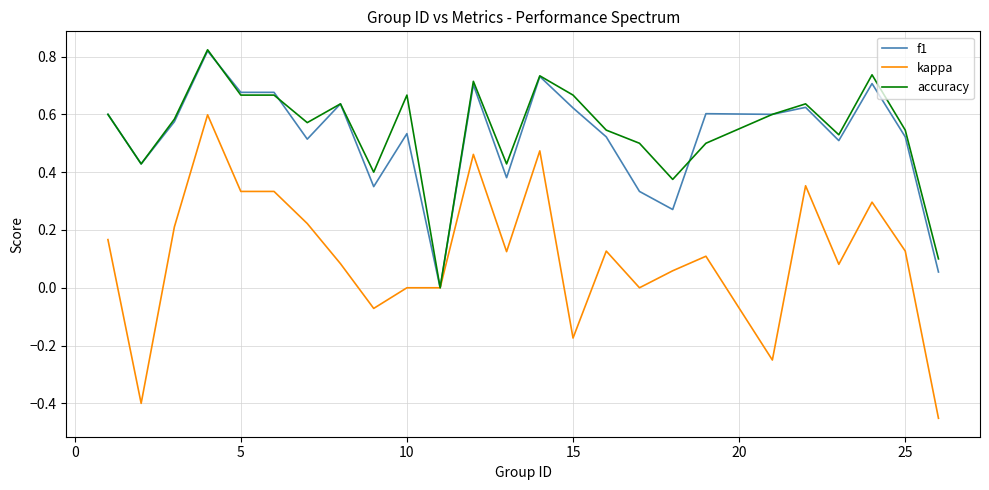

What are all the series names shown in the legend?

f1, kappa, accuracy